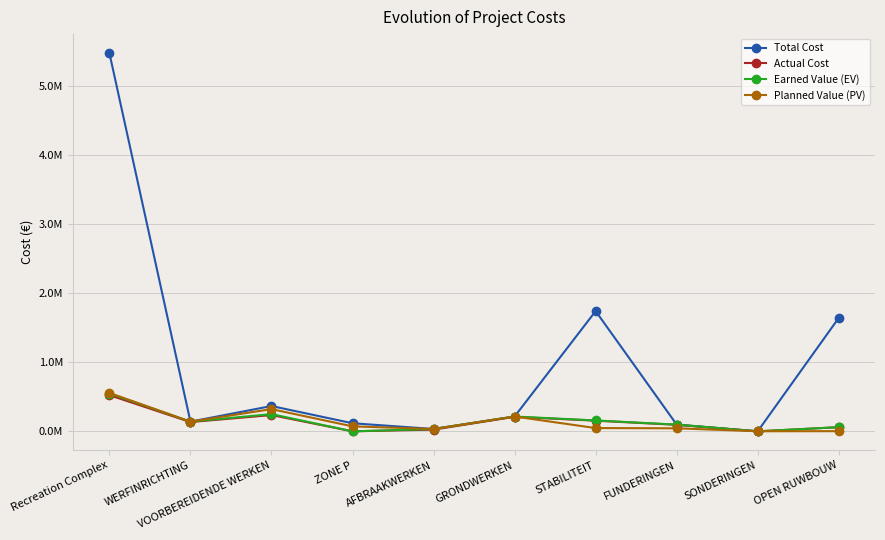

The value of Total Cost at Recreation Complex is 5480518.9. True or false?

True